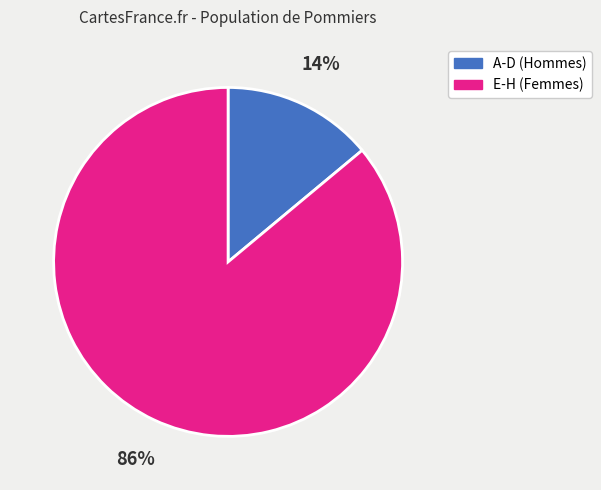

To the nearest percent, what is the difference between the largest and smallest slice percentages?

72%